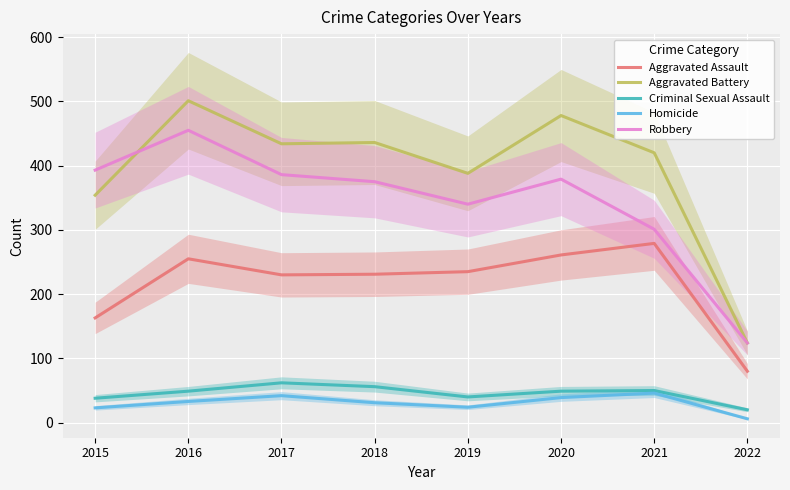

What are all the series names shown in the legend?

Aggravated Assault, Aggravated Battery, Criminal Sexual Assault, Homicide, Robbery